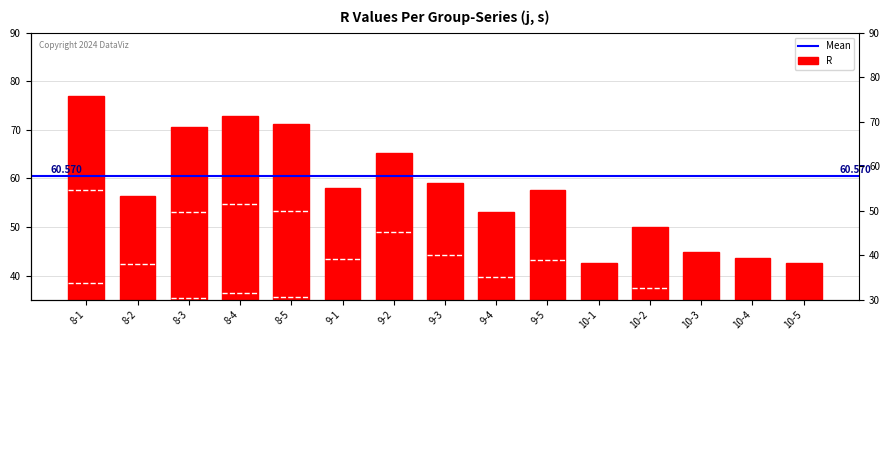

List the labels in order of value, largest first.

8-1, 8-4, 8-5, 8-3, 9-2, 9-3, 9-1, 9-5, 8-2, 9-4, 10-2, 10-3, 10-4, 10-5, 10-1